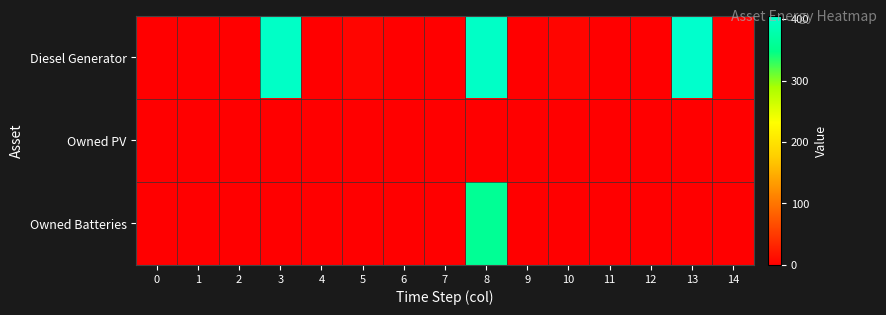

Which series has the largest total across all categories?

Diesel Generator